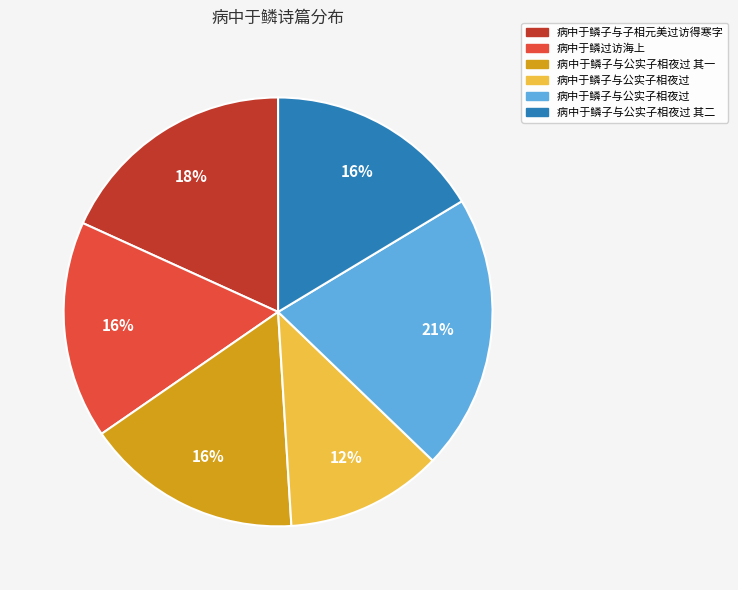

Does any single category account for the majority?

No